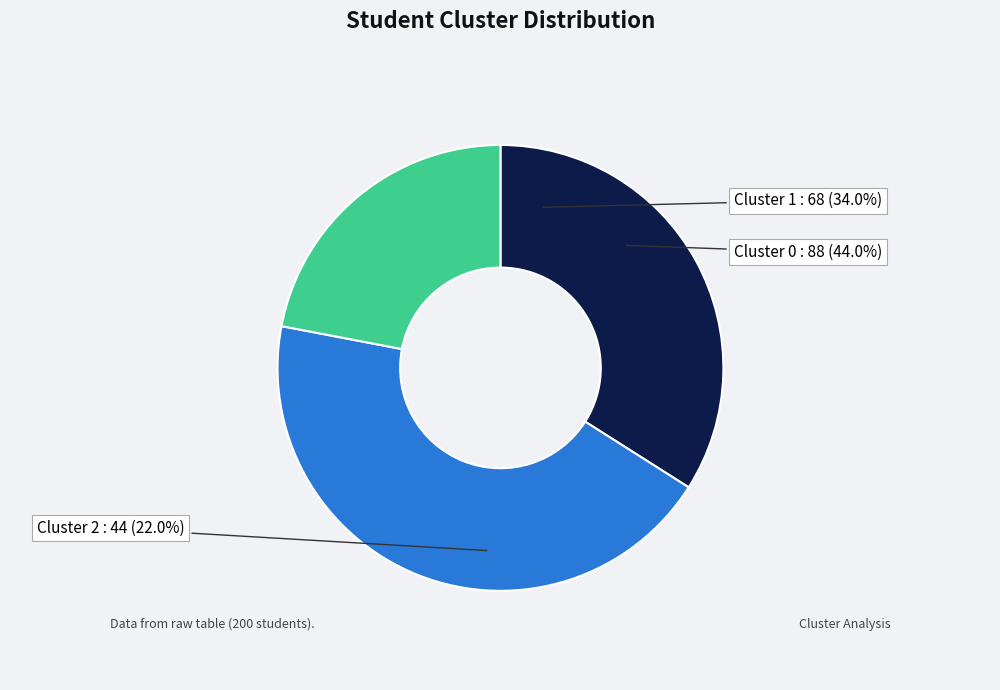

Rank the categories by value from lowest to highest.

Cluster 2, Cluster 1, Cluster 0